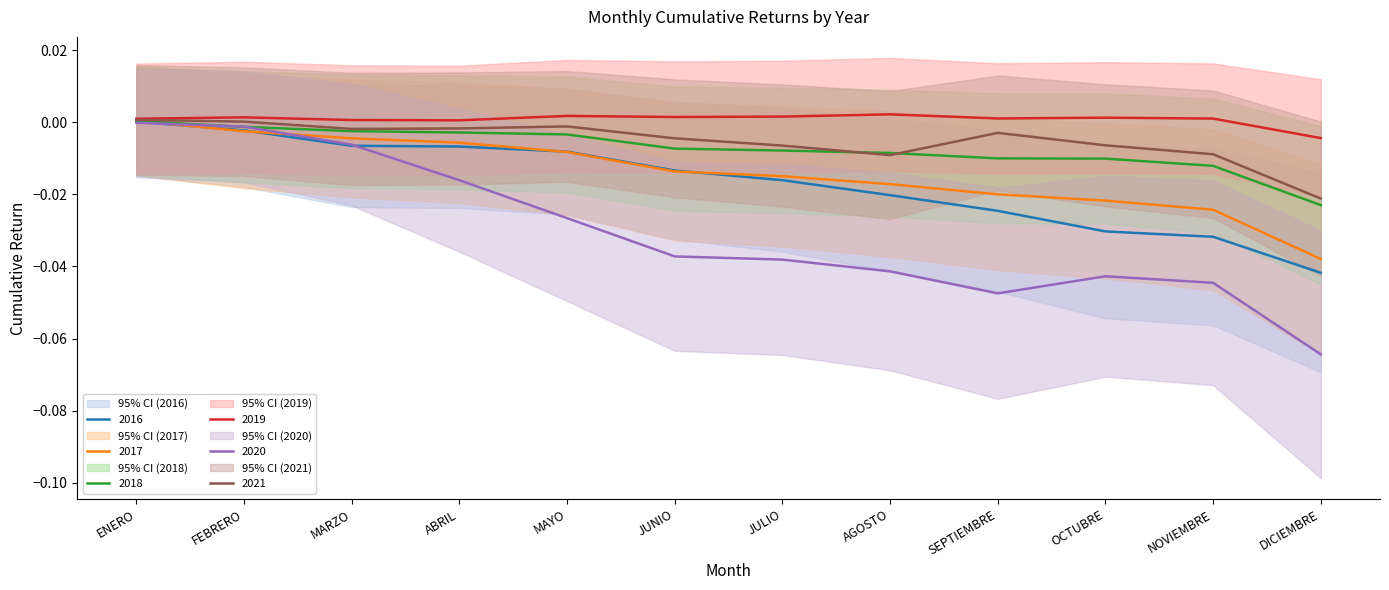

How many categories are shown in the chart?

12